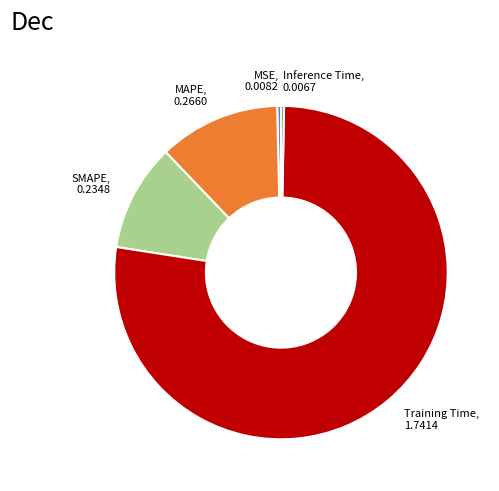

Which category accounts for the majority?

Training Time